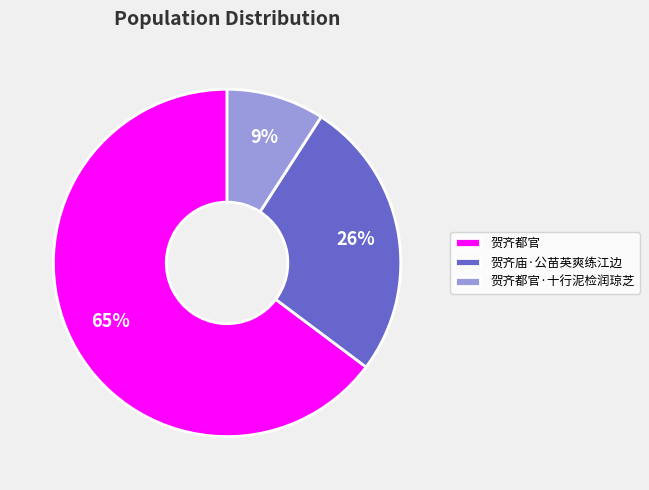

To the nearest percent, what is the difference between the largest and smallest slice percentages?

56%